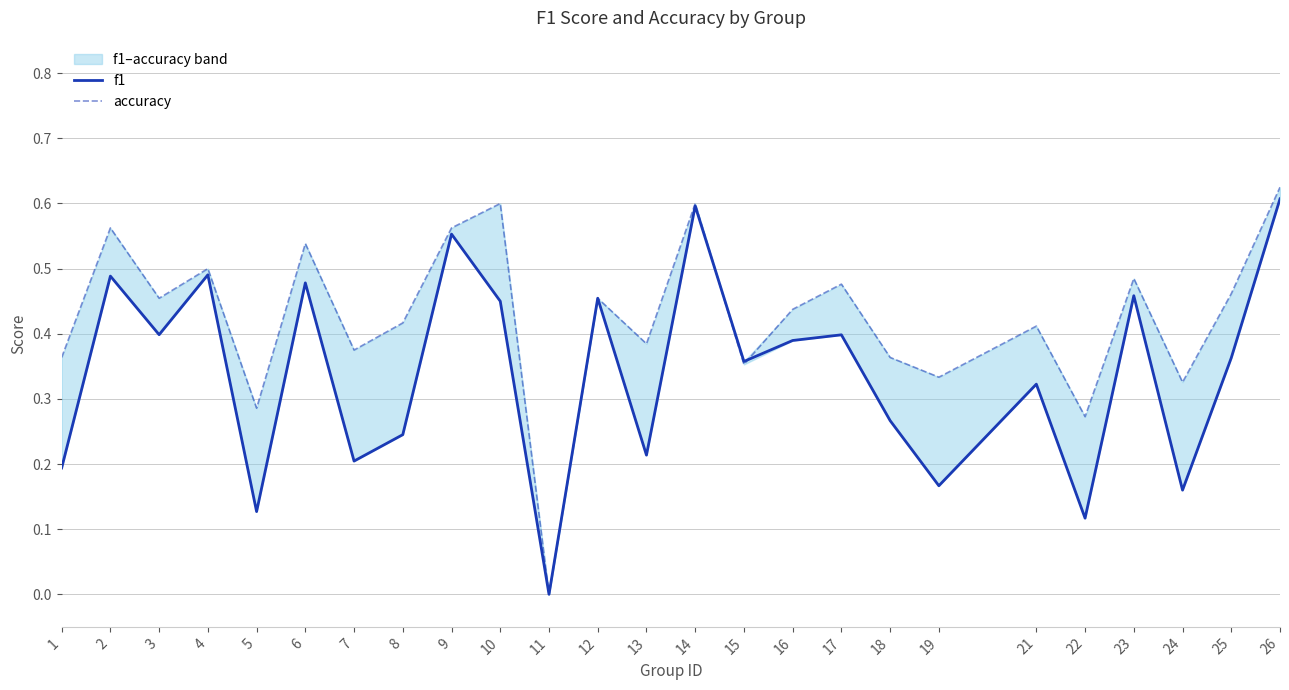

Does the chart have visible grid lines?

Yes